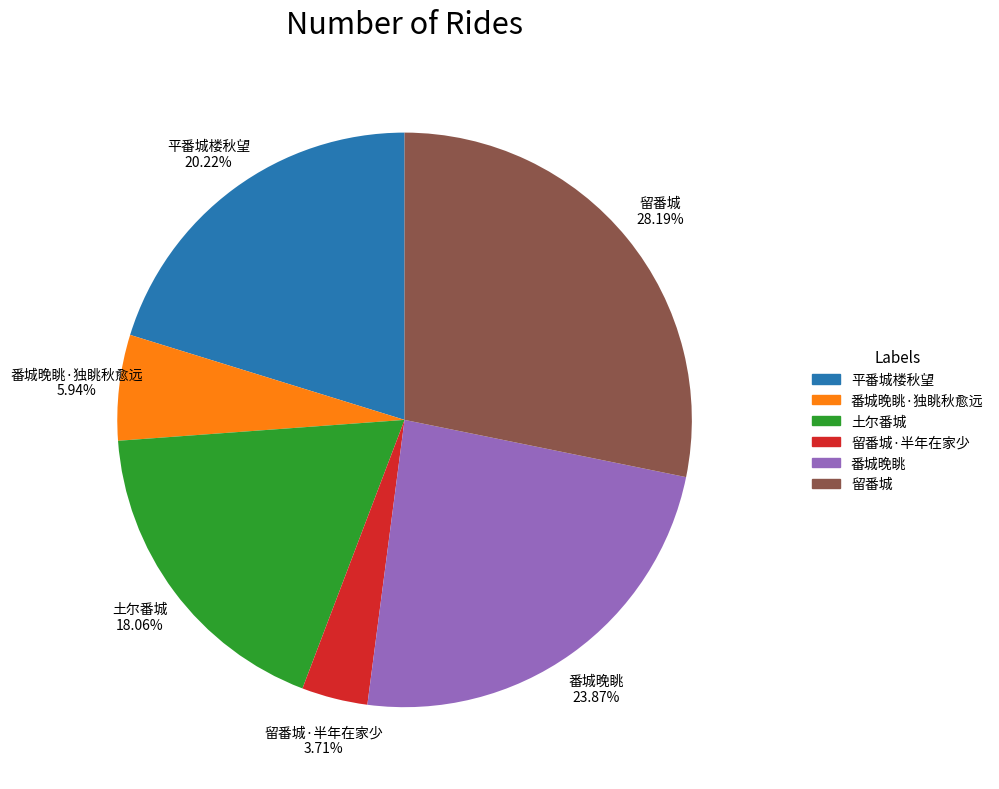

Which slice is the largest?

留番城